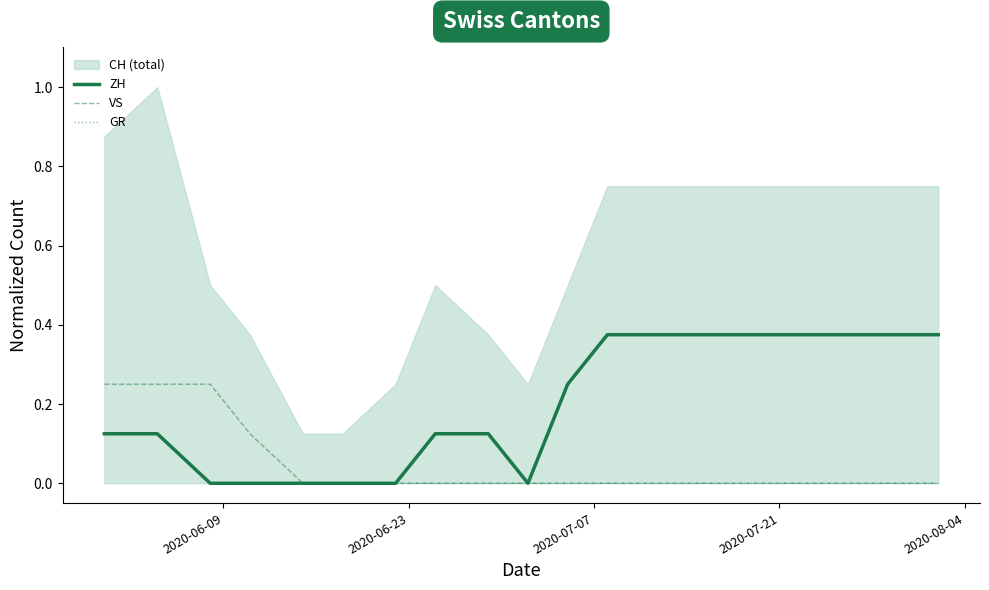

True or false: VS and GR cross at least once.

False